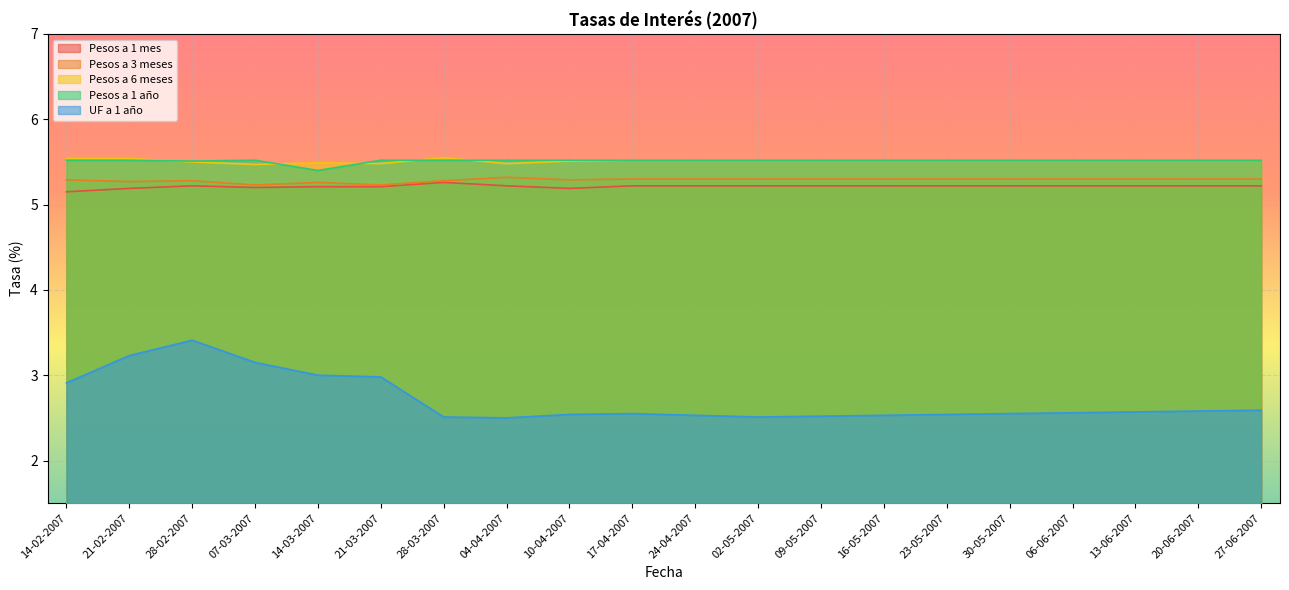

Which series has the widest spread of values?

UF a 1 año